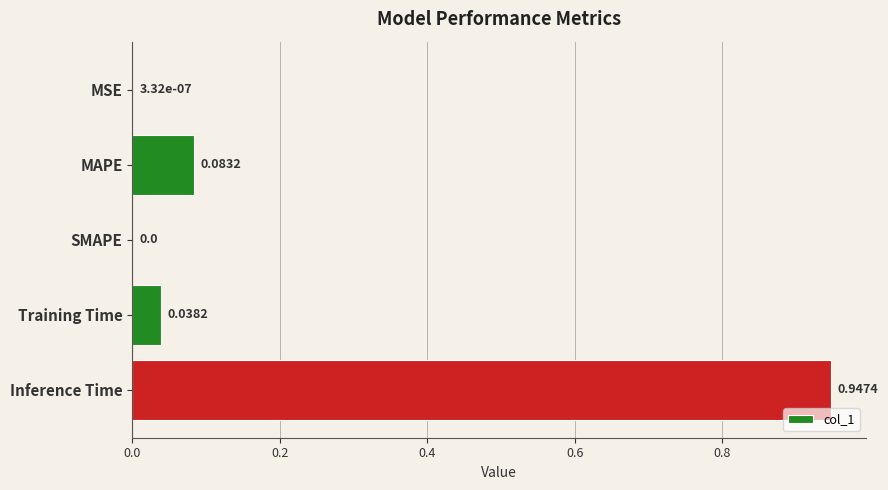

Between MSE and MAPE, which is larger?

MAPE